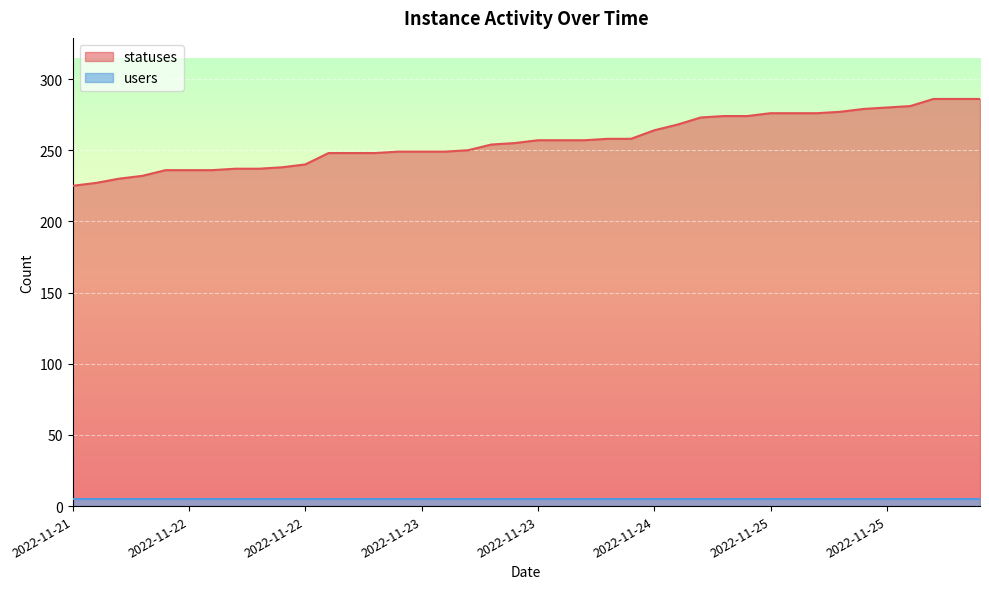

True or false: there are more than 0 points higher than both neighbors.

False